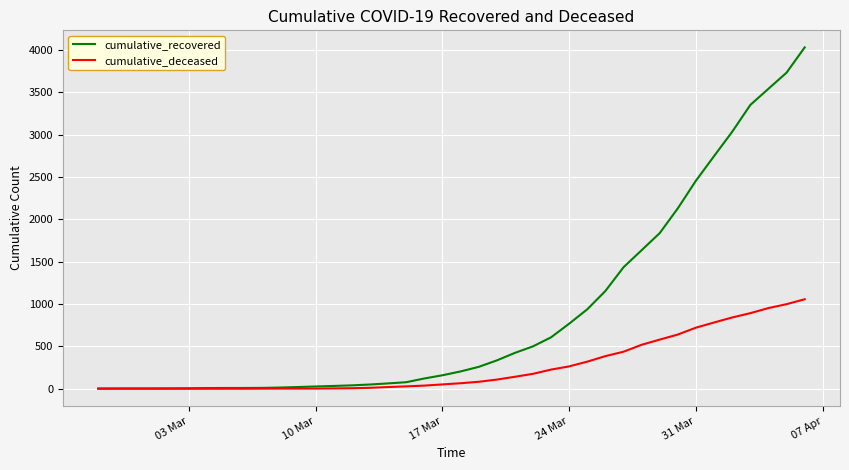

What is the highest value of the cumulative_recovered series?

4028